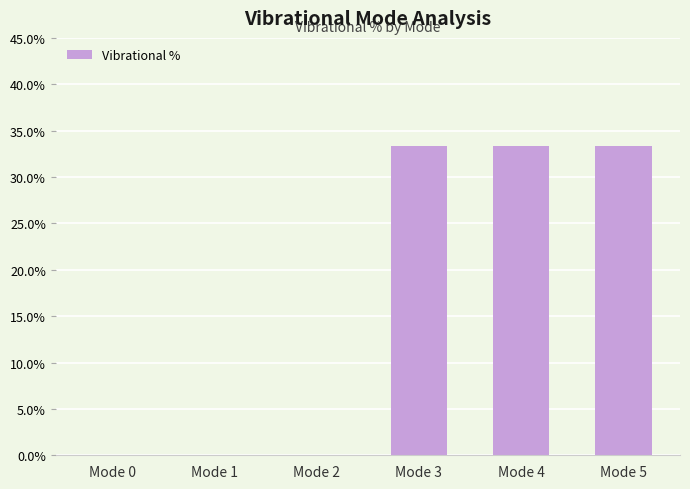

What is the sum of all values?

100.0